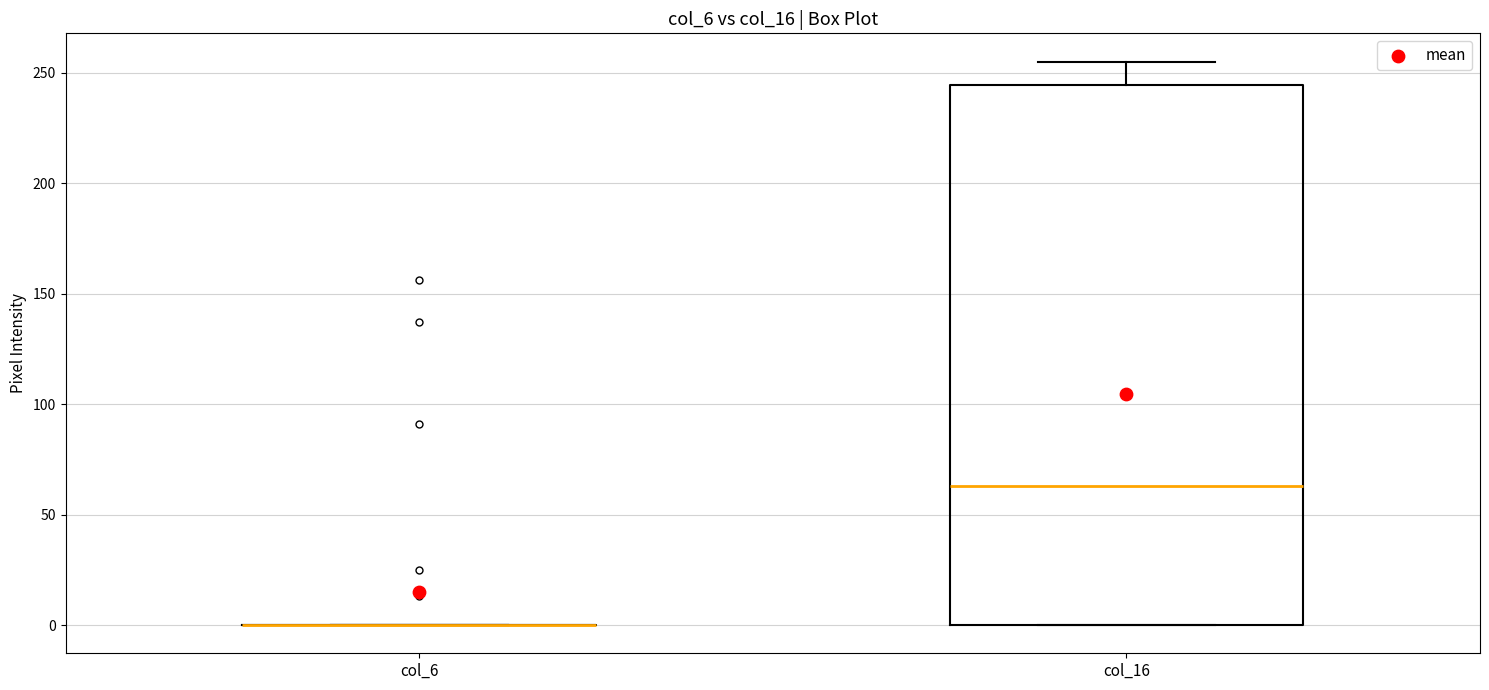

Comparing the boxes themselves (not the whiskers), which one is the tallest?

col_16